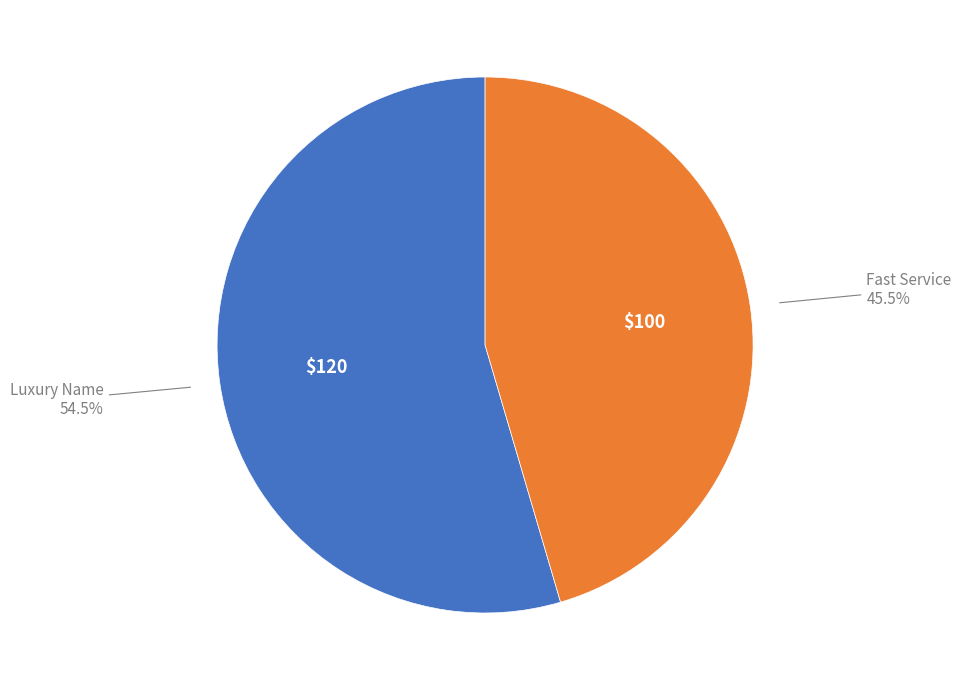

Is there any slice that represents more than half of the pie?

Yes